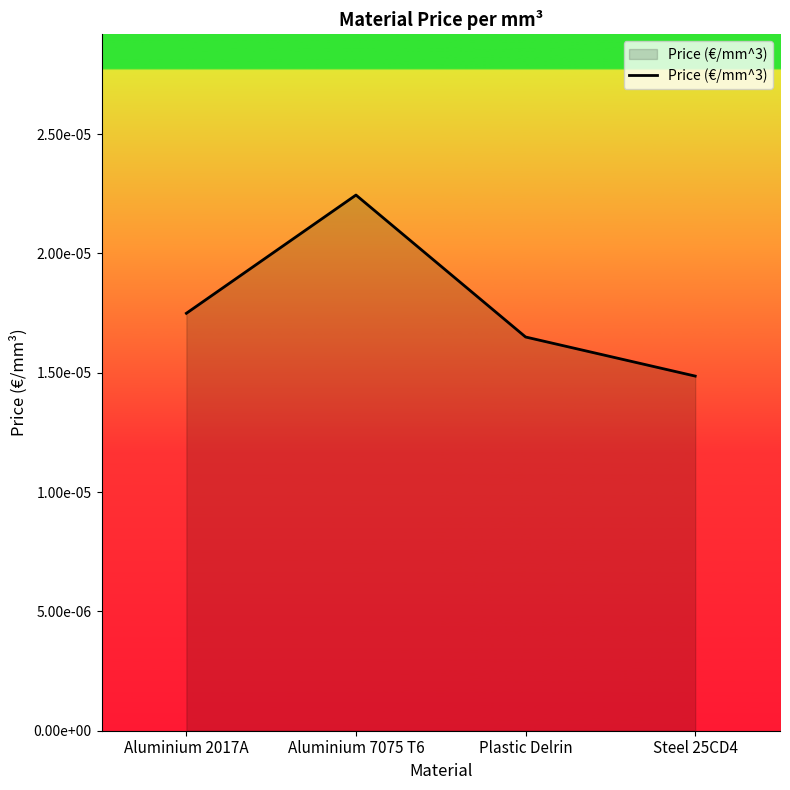

List the labels in order of value, largest first.

Aluminium 7075 T6, Aluminium 2017A, Plastic Delrin, Steel 25CD4